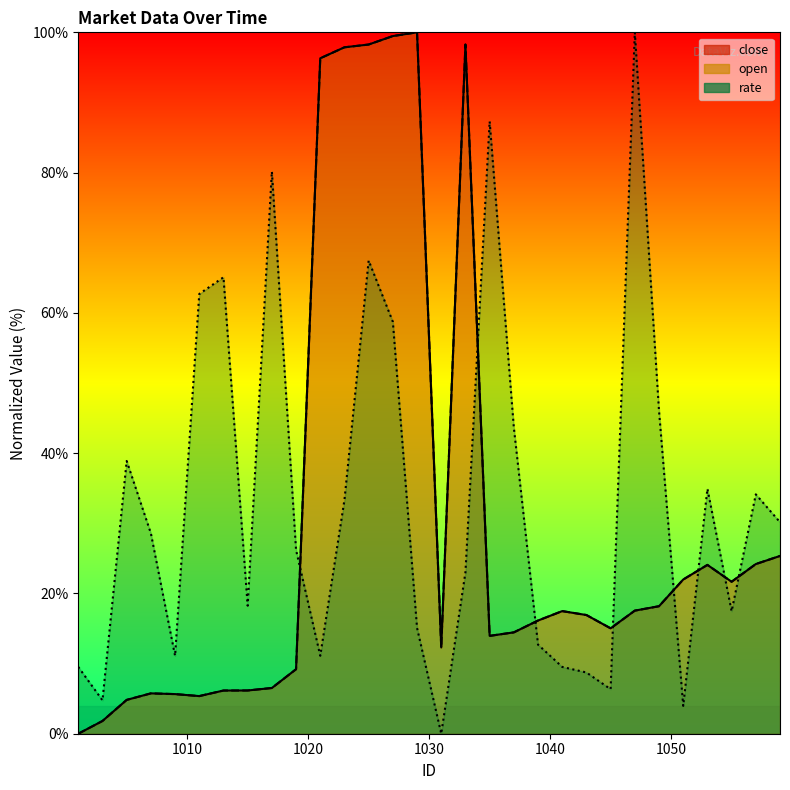

List the labels in order of close value, smallest first.

1001, 1003, 1005, 1011, 1009, 1007, 1013, 1015, 1017, 1019, 1031, 1035, 1037, 1045, 1039, 1043, 1041, 1047, 1049, 1055, 1051, 1053, 1057, 1059, 1021, 1023, 1025, 1033, 1027, 1029